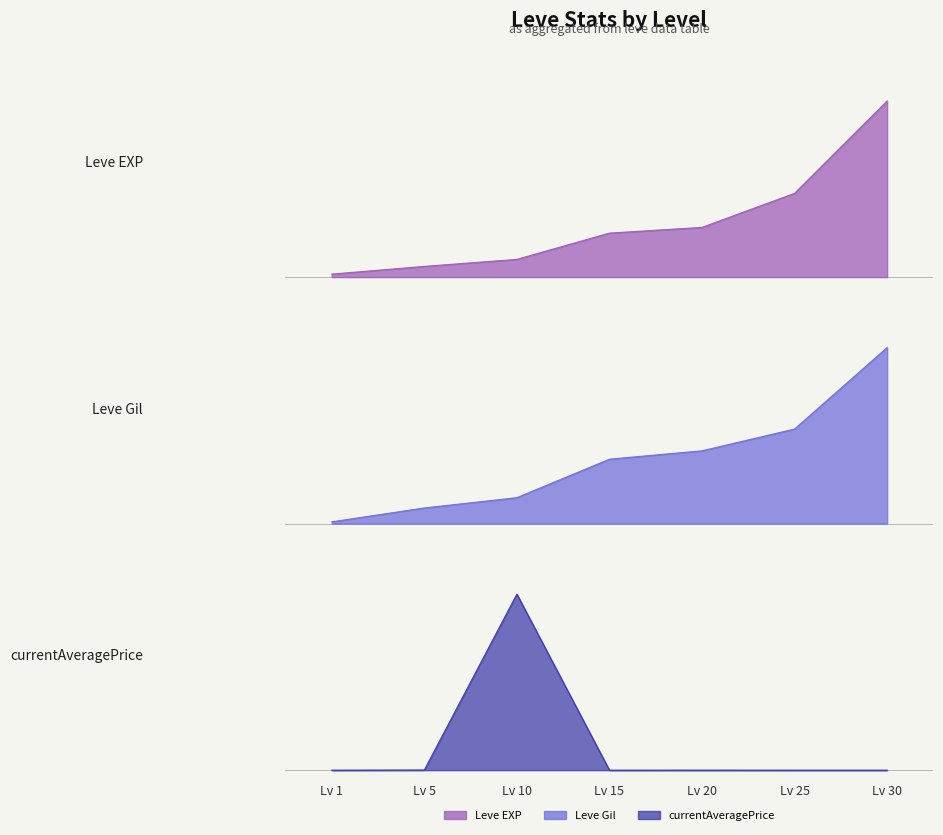

Is it true that Leve EXP equals 0.2 at Lv 15?

True